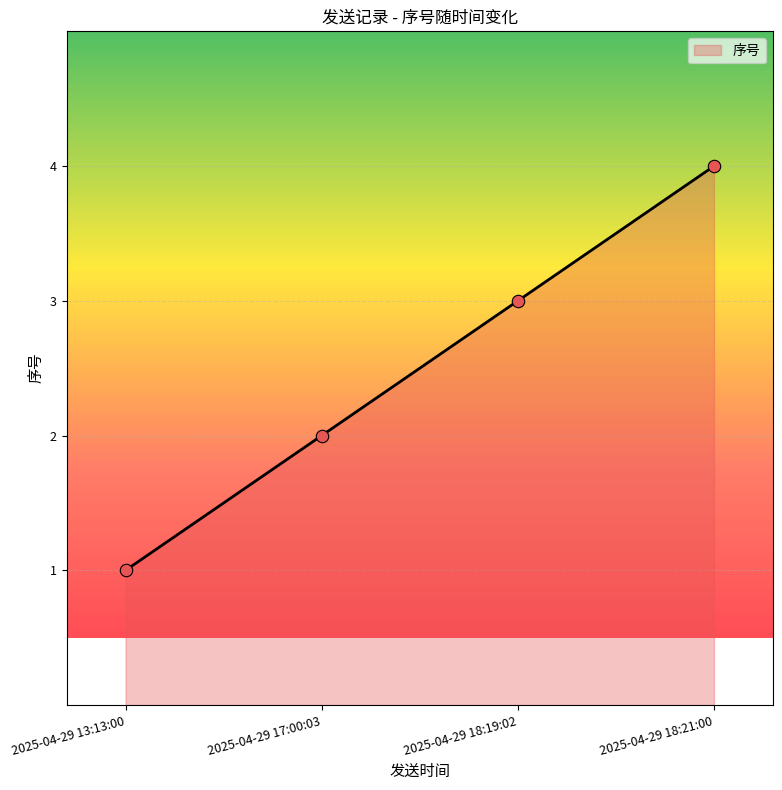

What is the change in value from 2025-04-29 13:13:00 to 2025-04-29 18:19:02?

+2